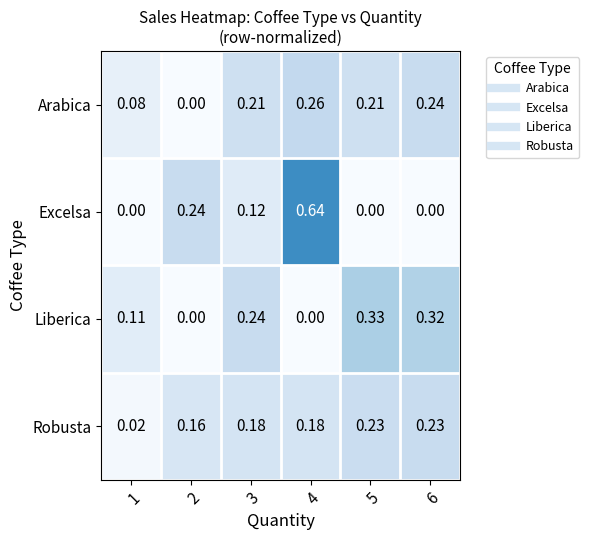

Between 1 and 4, which series saw the biggest shift?

Excelsa